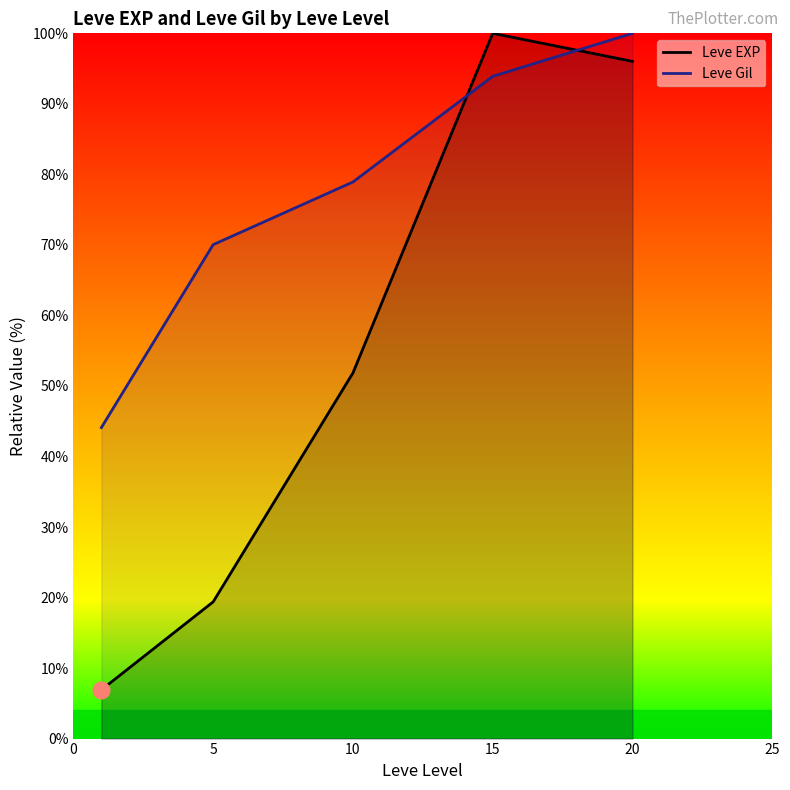

In Leve EXP, how many points are higher than both neighbors (excluding endpoints)?

1